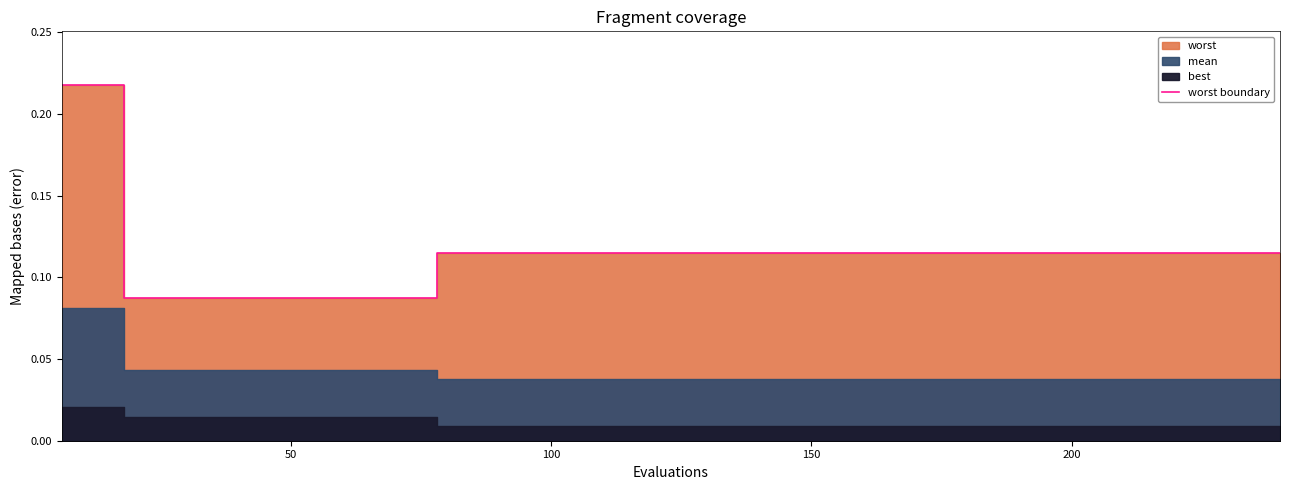

What is the smallest value displayed?

0.1